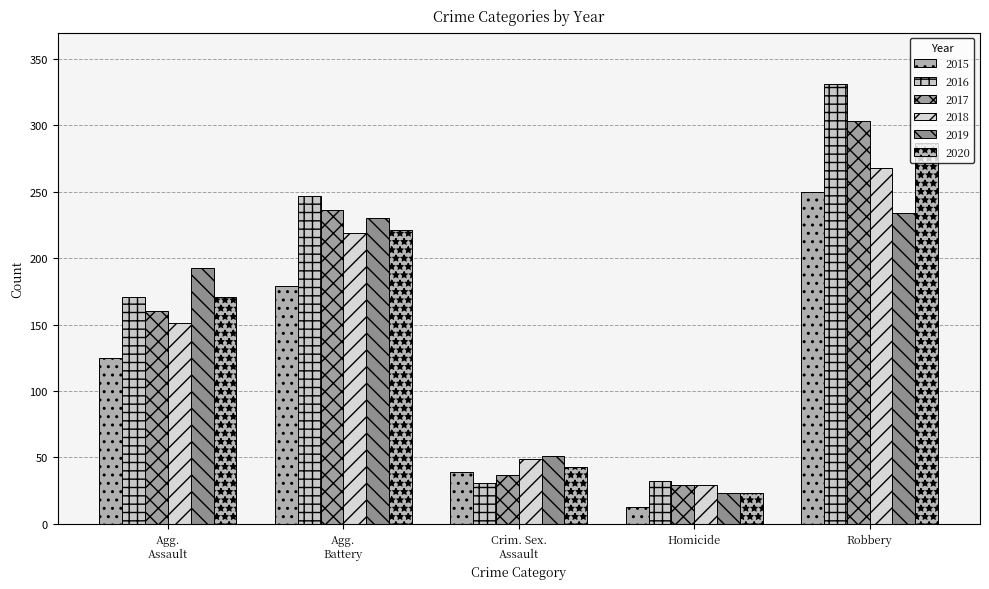

How many values in the 2017 series are below 160?

2